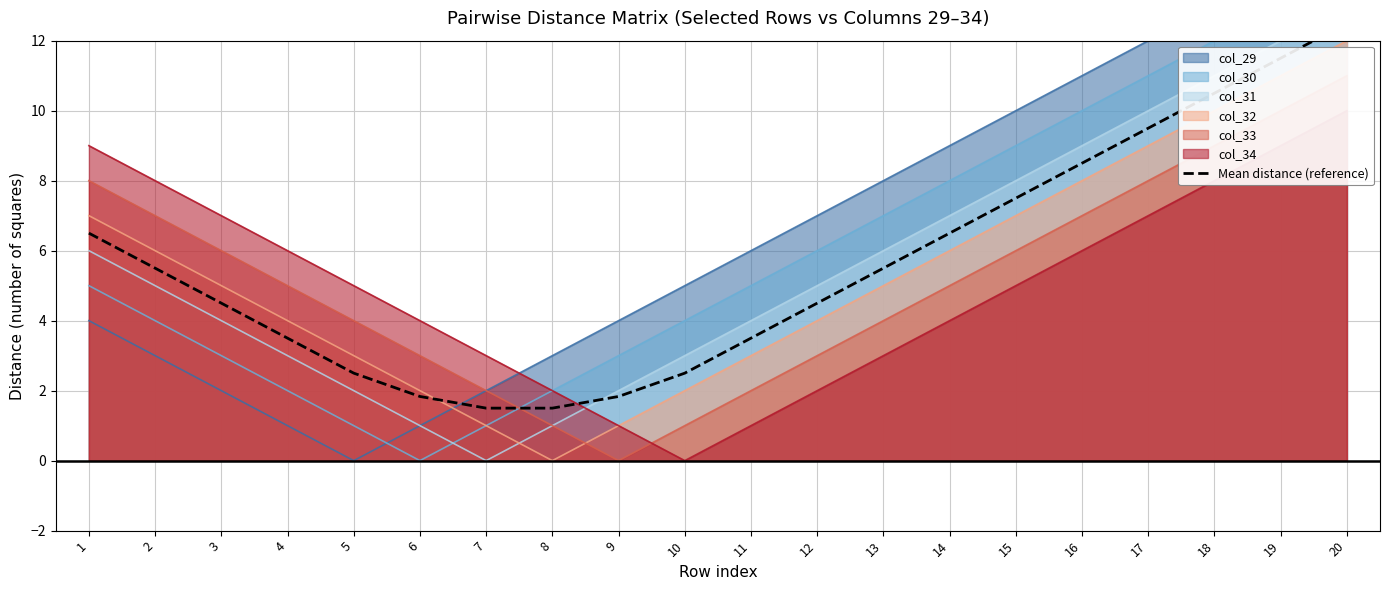

How many categories are shown in the chart?

20